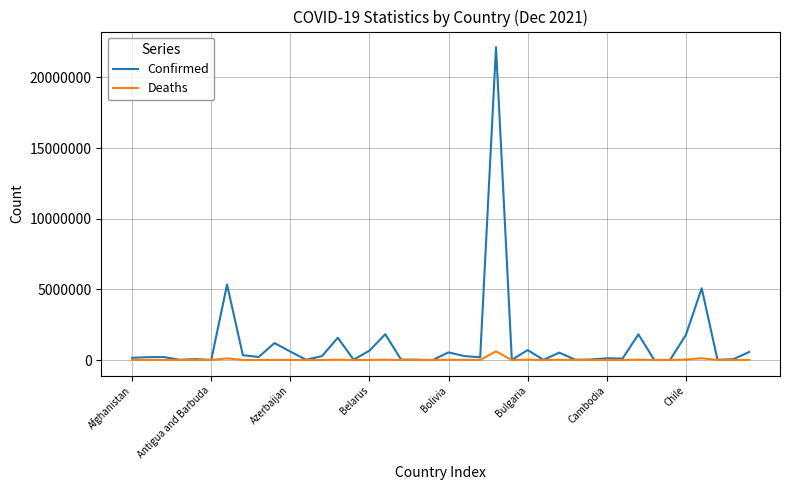

What is the maximum value for Confirmed?

22143091